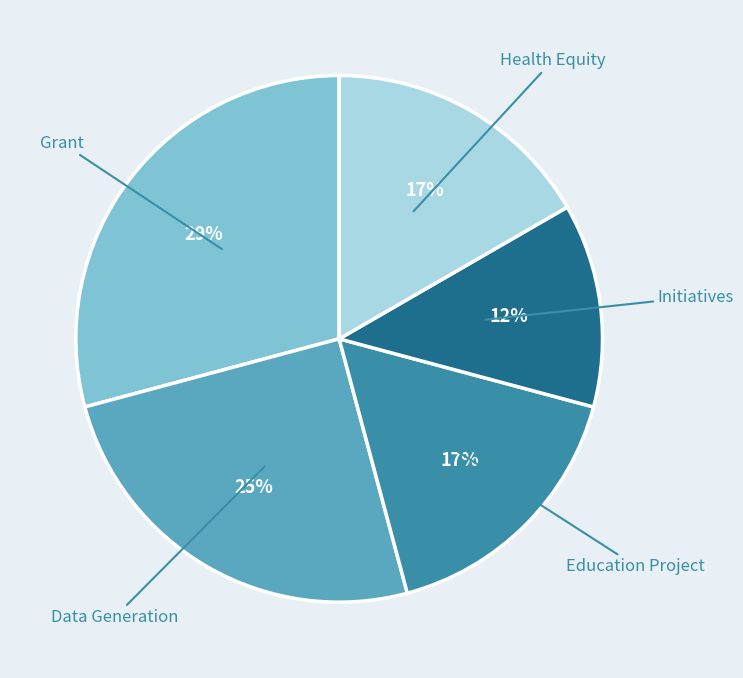

Combined, do Initiatives and Health Equity account for over 50%?

No